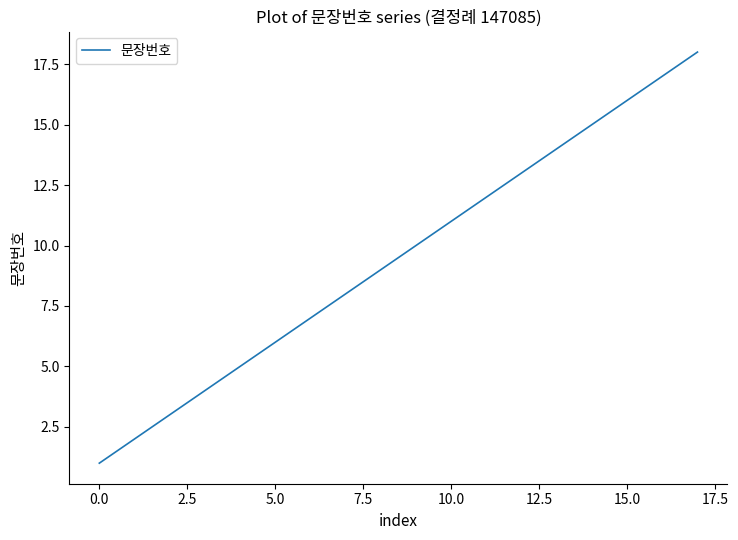

What is the greatest value displayed?

18